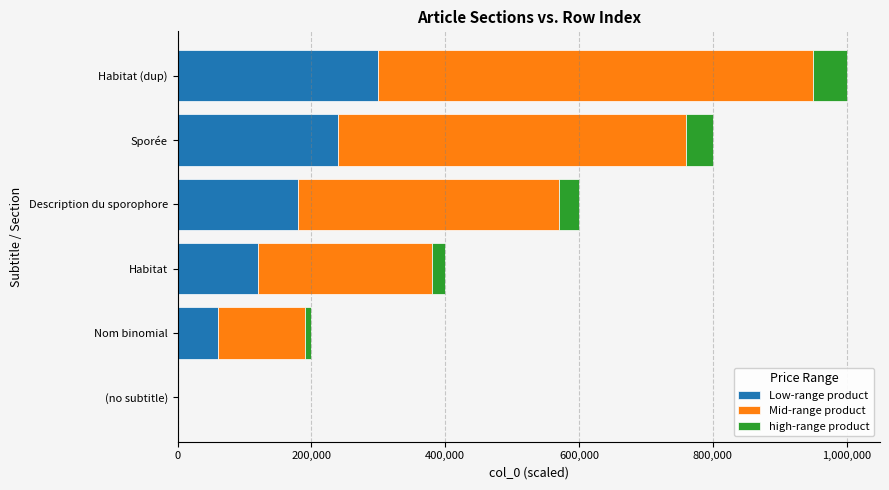

At which category is the sum across all series the highest?

Habitat (dup)